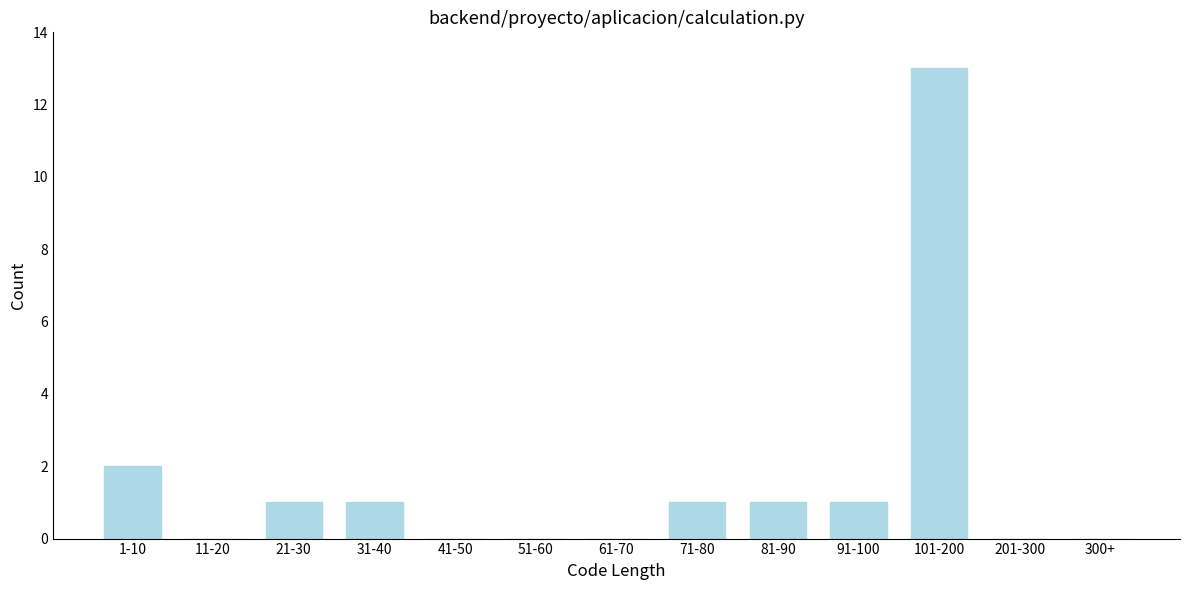

Reading right to left, extract all data points from this chart.

300+=0	201-300=0	101-200=13	91-100=1	81-90=1	71-80=1	61-70=0	51-60=0	41-50=0	31-40=1	21-30=1	11-20=0	1-10=2